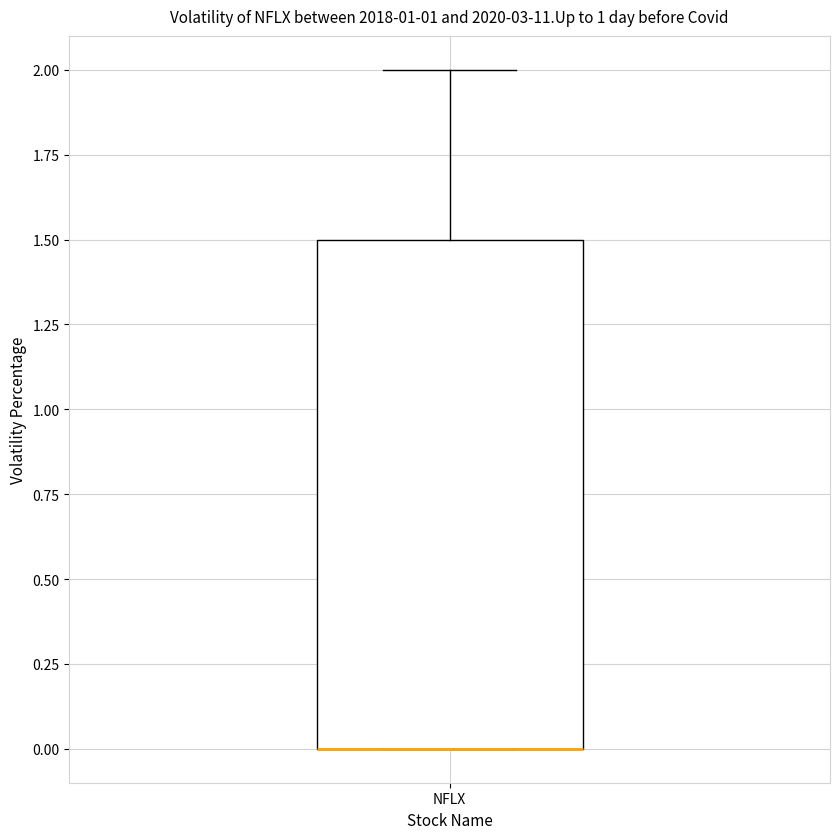

Where is the upper edge of the box for NFLX on the y-axis? The values are not printed on the chart, so give them approximately, as read against the axis.

1.5